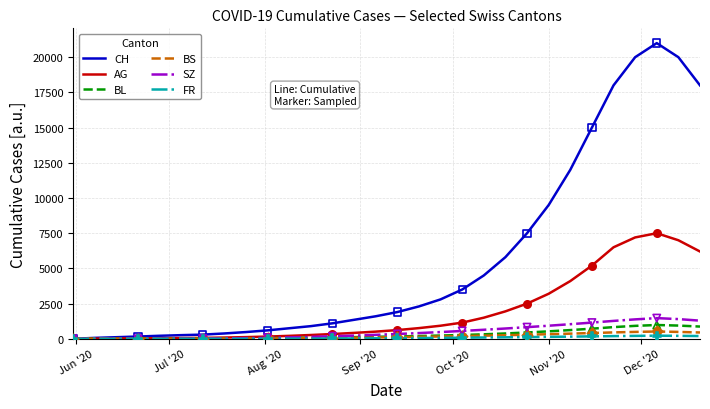

Which series has the largest total across all categories?

CH